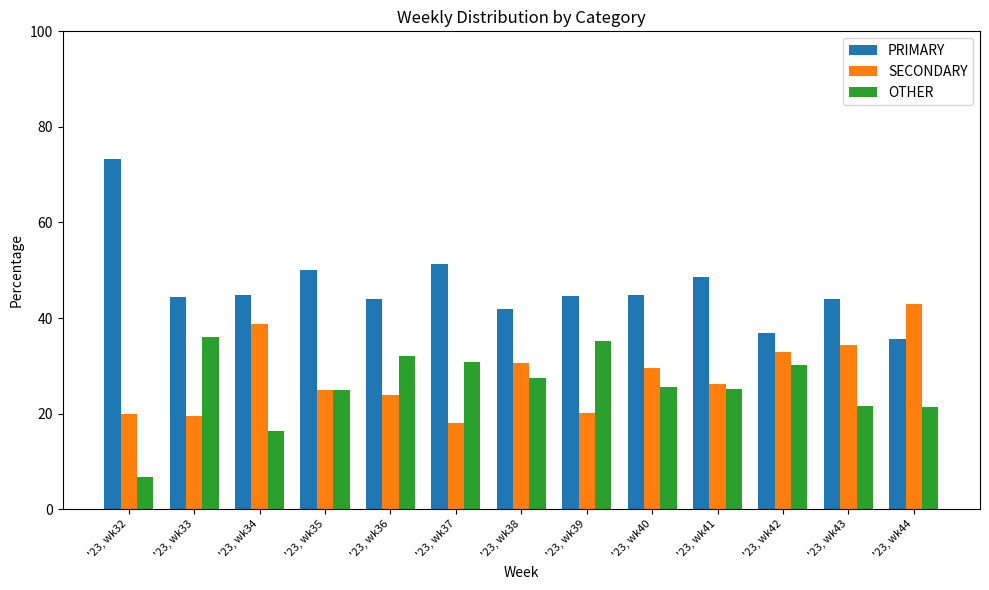

Is the value of PRIMARY at '23, wk32 greater than the value of SECONDARY at '23, wk44?

Yes